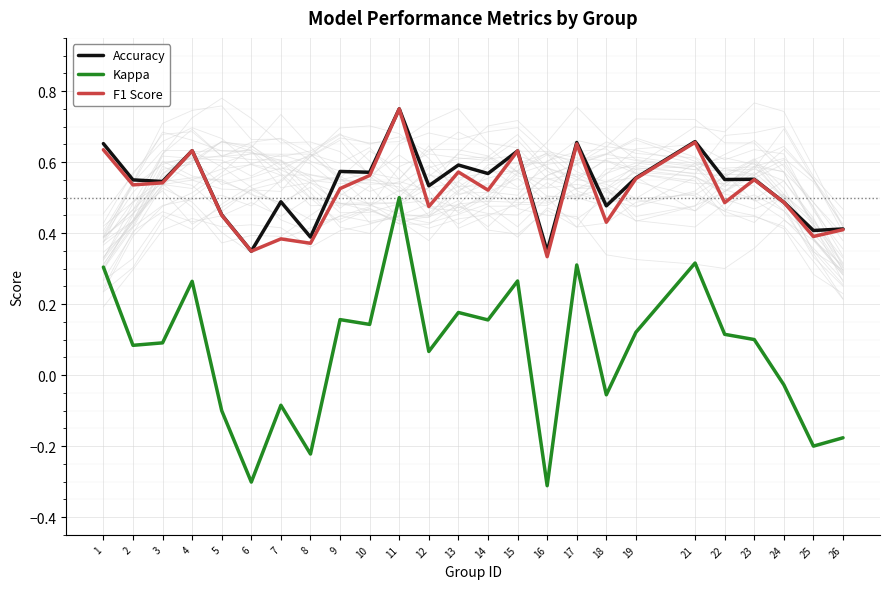

How many lines are shown in the chart?

3